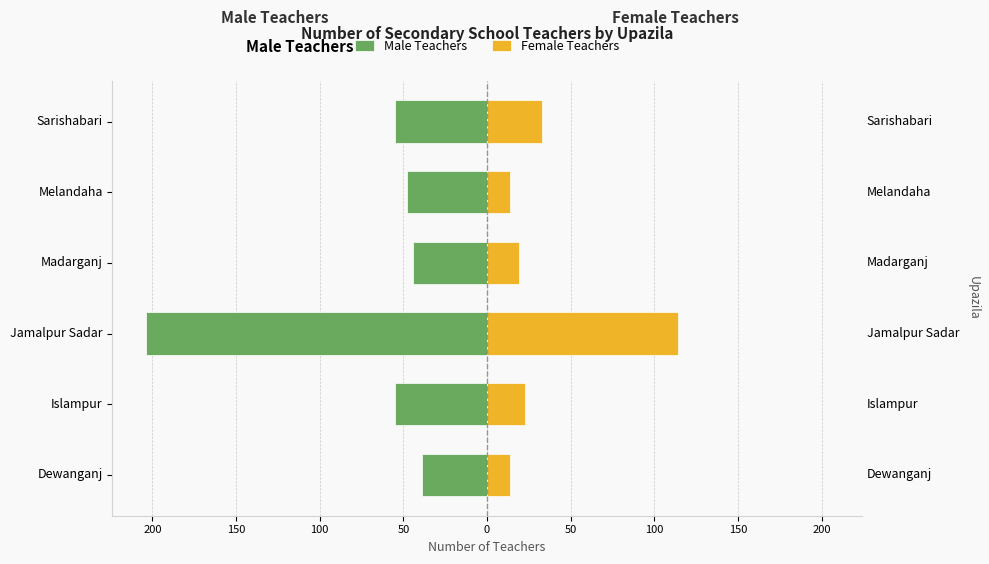

What is the highest value of the Female Teachers series?

114